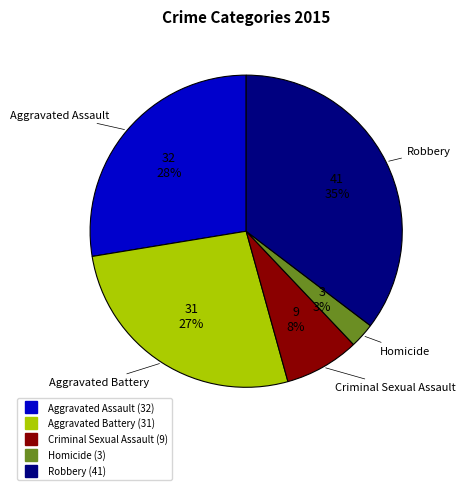

Combined, do Homicide and Criminal Sexual Assault account for over 50%?

No